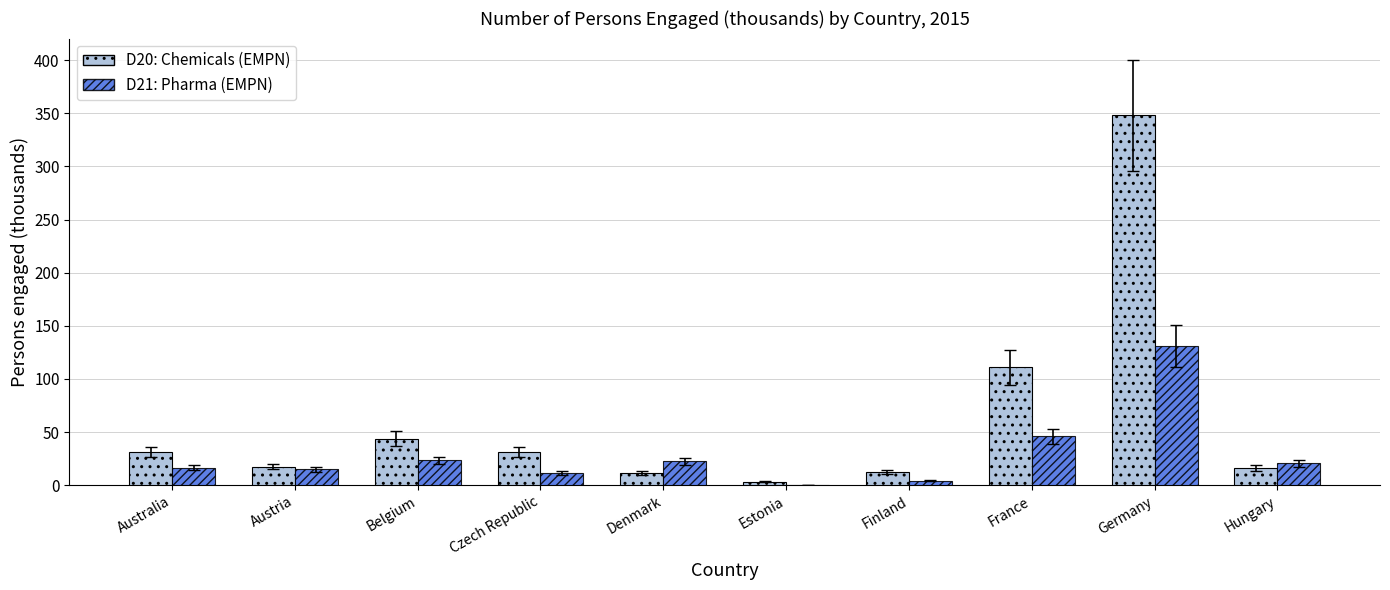

Which label corresponds to the largest value in the chart?

Germany